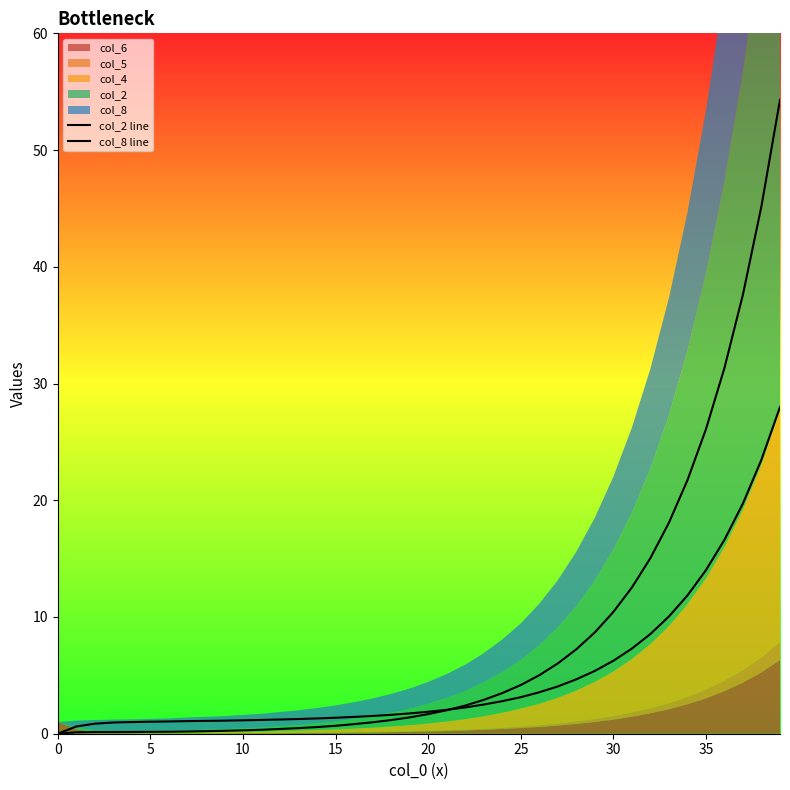

What is the average value of the col_2 line series?

8.1